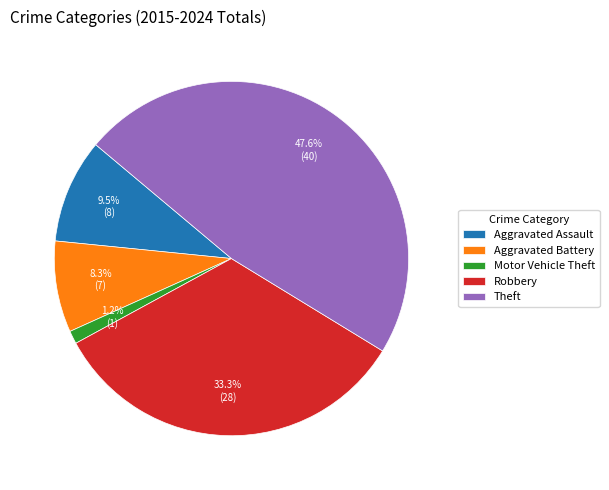

What is the ratio of the value at Motor Vehicle Theft to the value at Aggravated Assault?

0.1